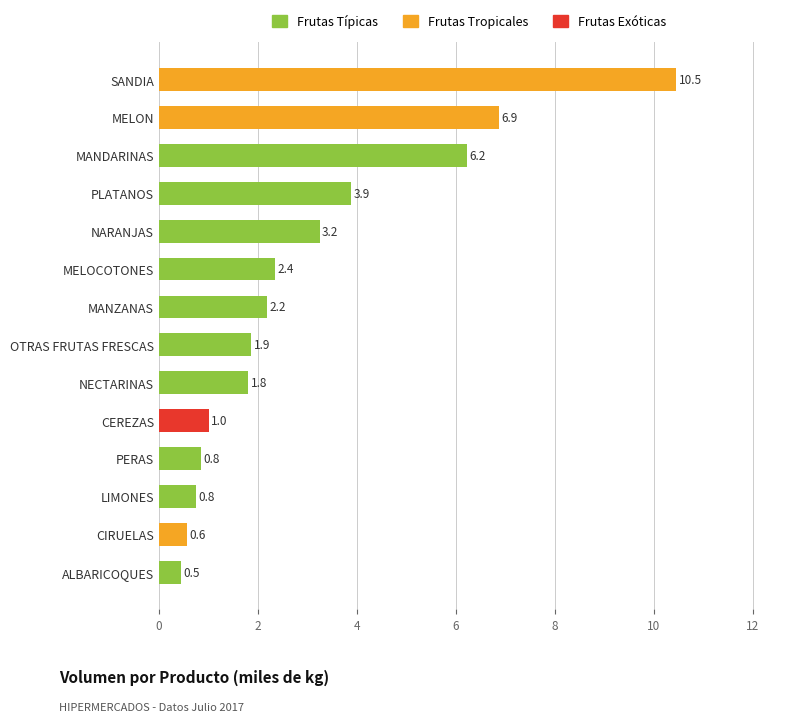

Reading bottom to top, what are all the values shown in this chart?

0.5	0.6	0.8	0.8	1.0	1.8	1.9	2.2	2.4	3.2	3.9	6.2	6.9	10.5